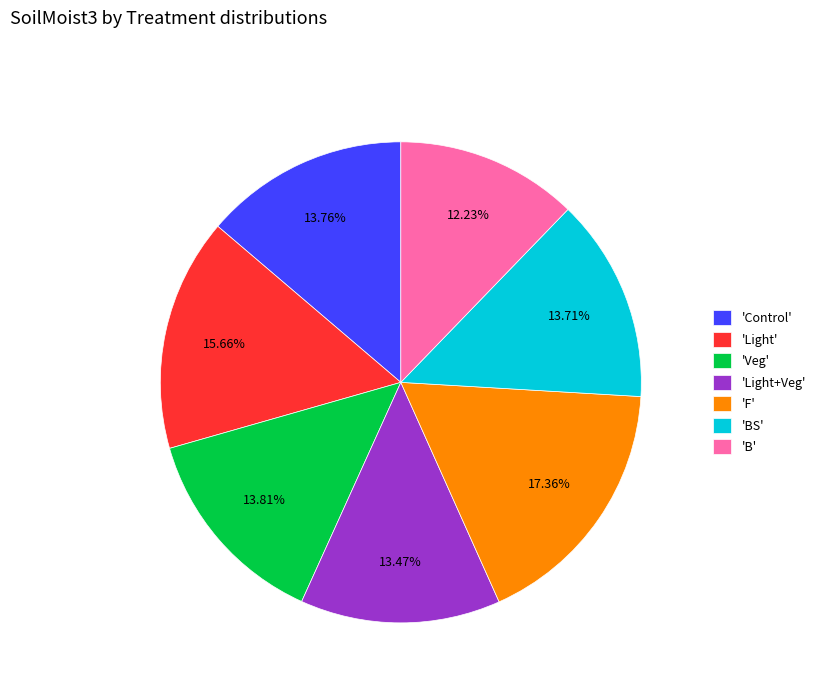

Is the sum of 'Veg' and 'BS' greater than half?

No